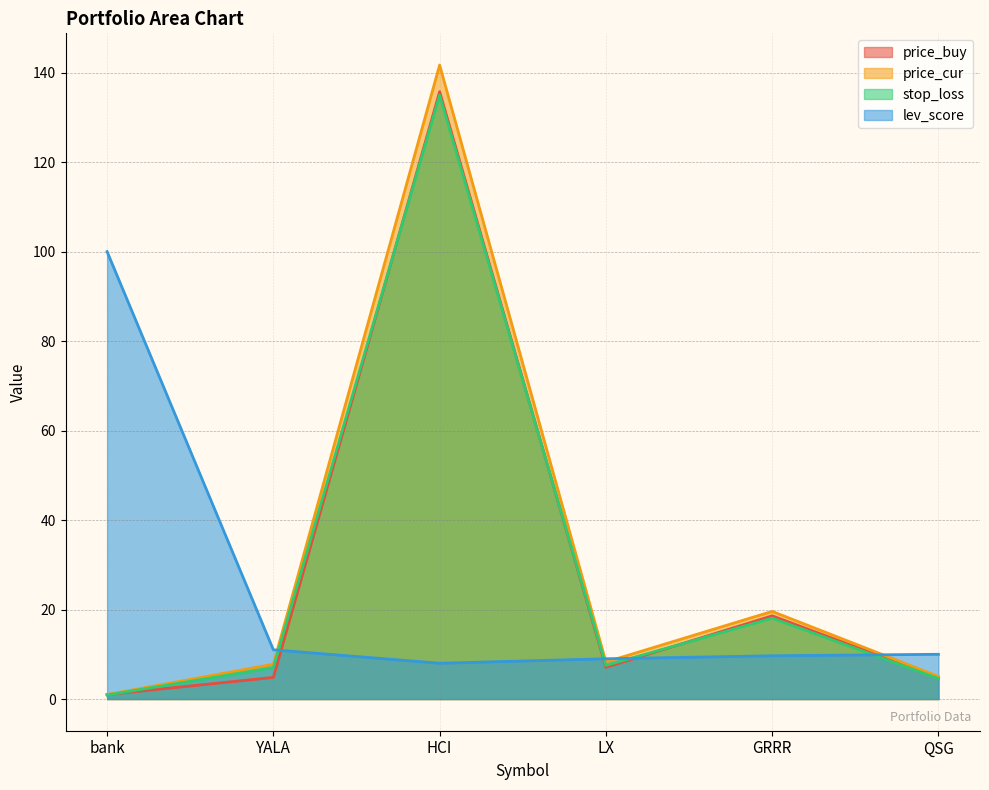

What are all the series names shown in the legend?

price_buy, price_cur, stop_loss, lev_score